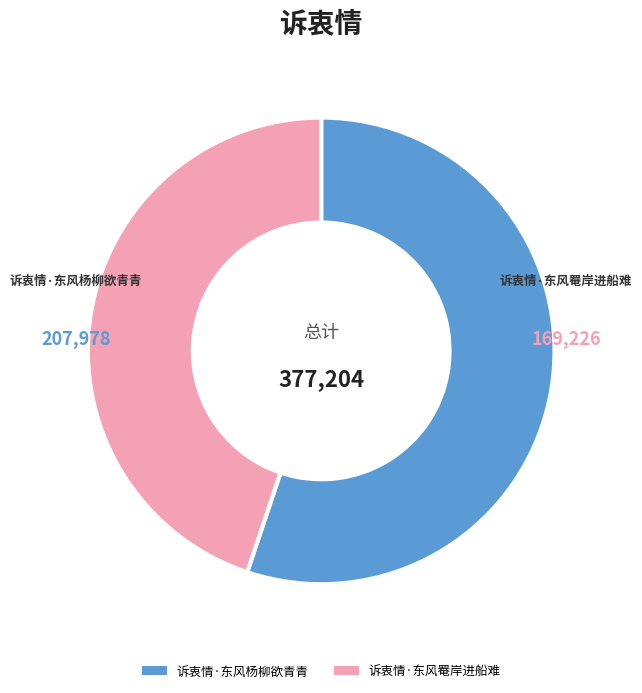

How many segments does this pie chart have?

2